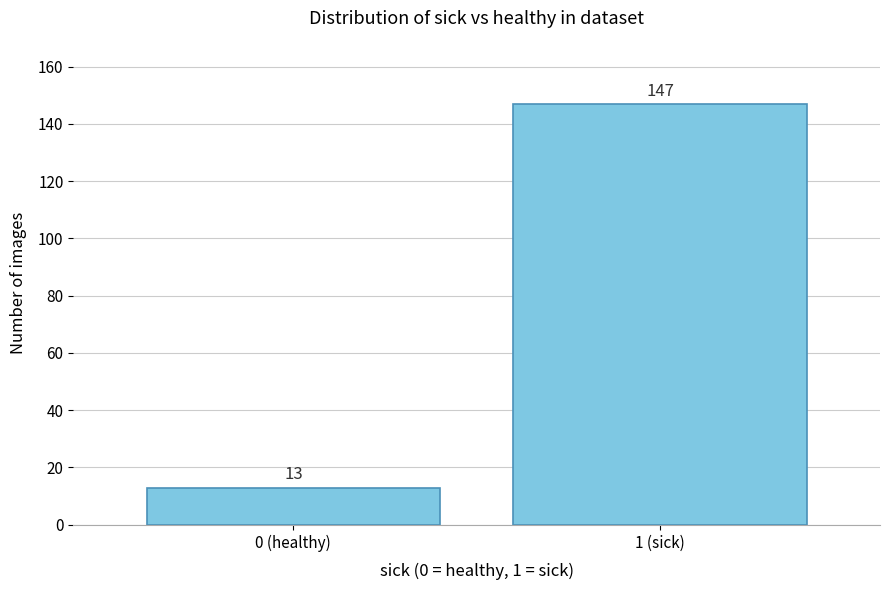

Reading left to right, extract all data points from this chart.

13	147